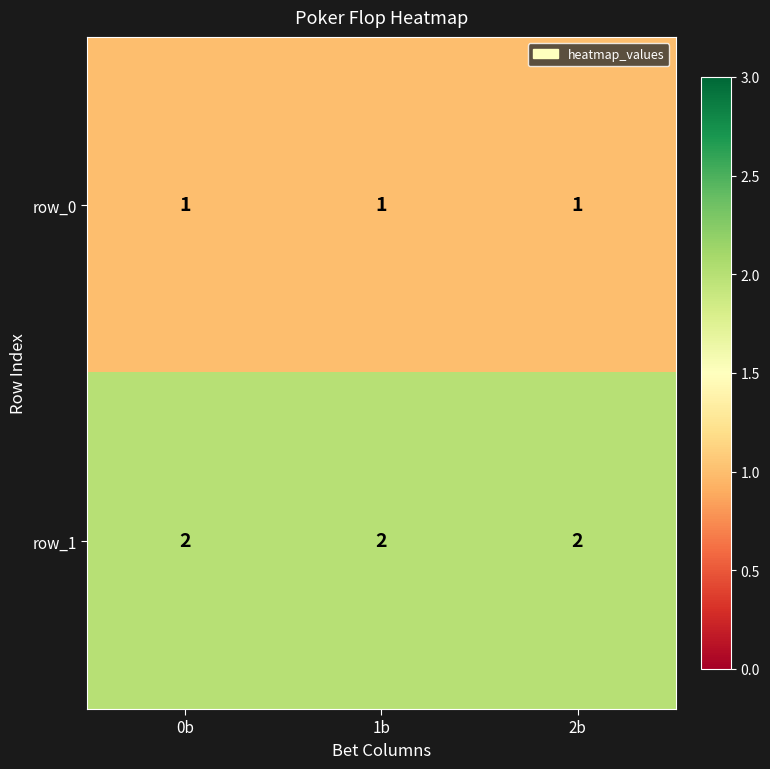

What is the difference between the highest and lowest values at 2b?

1